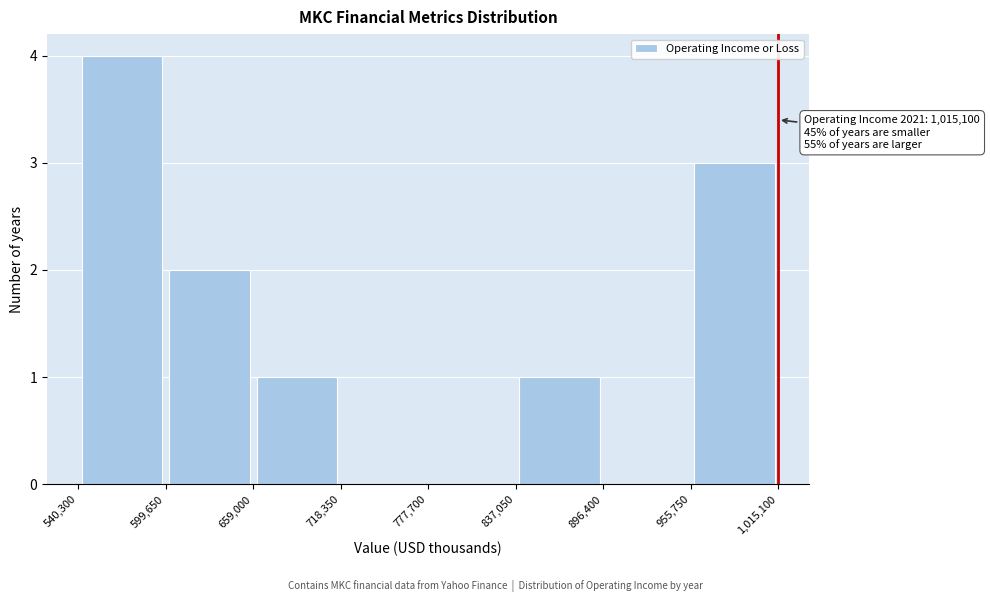

Over which range of the x-axis is the bar tallest?

540,300 to 599,650